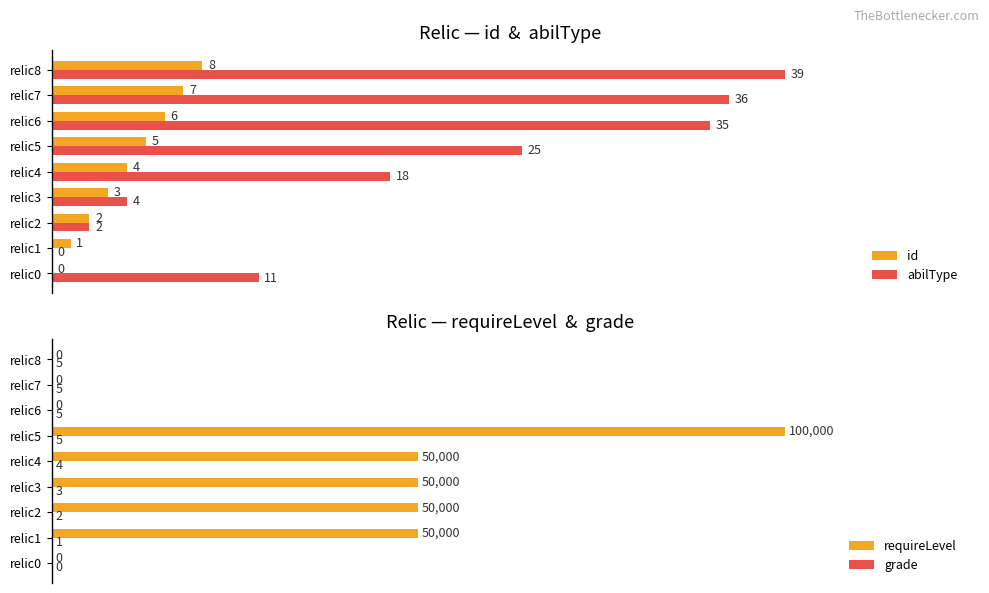

What is the sum of all id values?

36